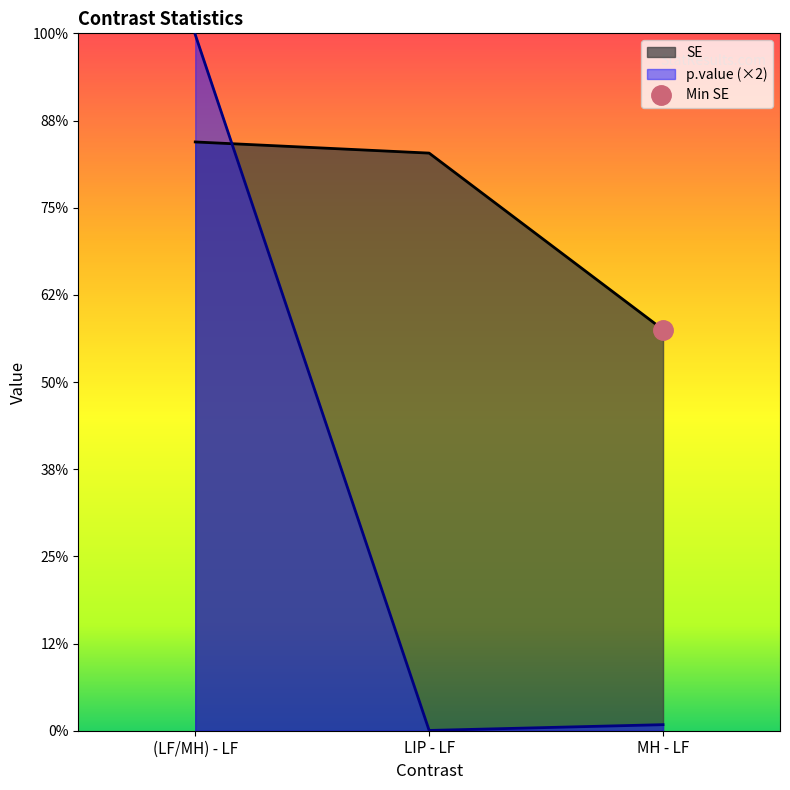

What is the sum of the SE values at (LF/MH) - LF and MH - LF?

2.8